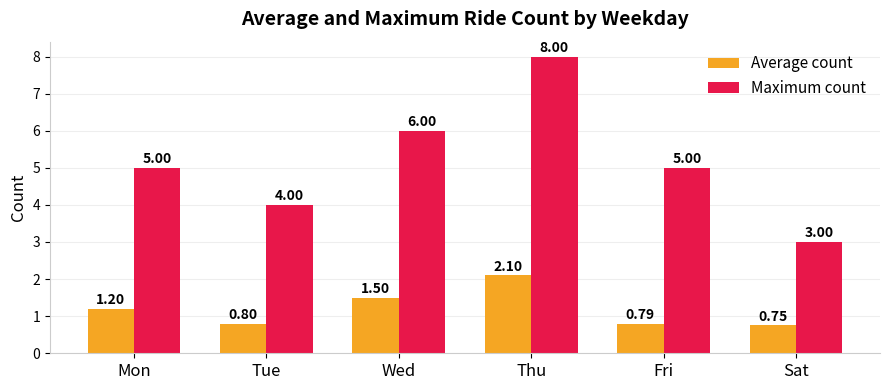

What is the average value of the Average count series?

1.2